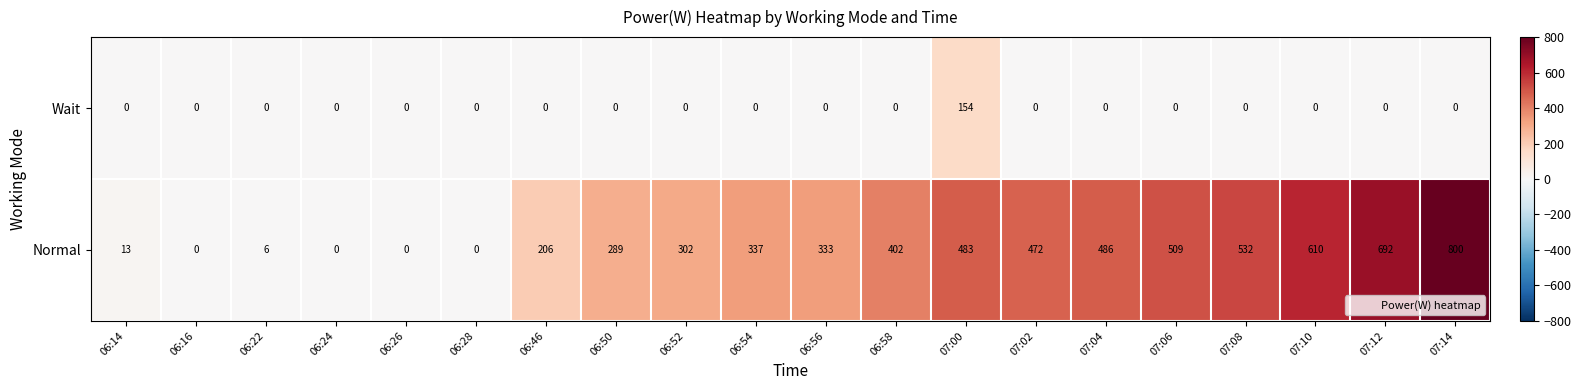

List the series in order of their overall mean, lowest first.

Wait, Normal